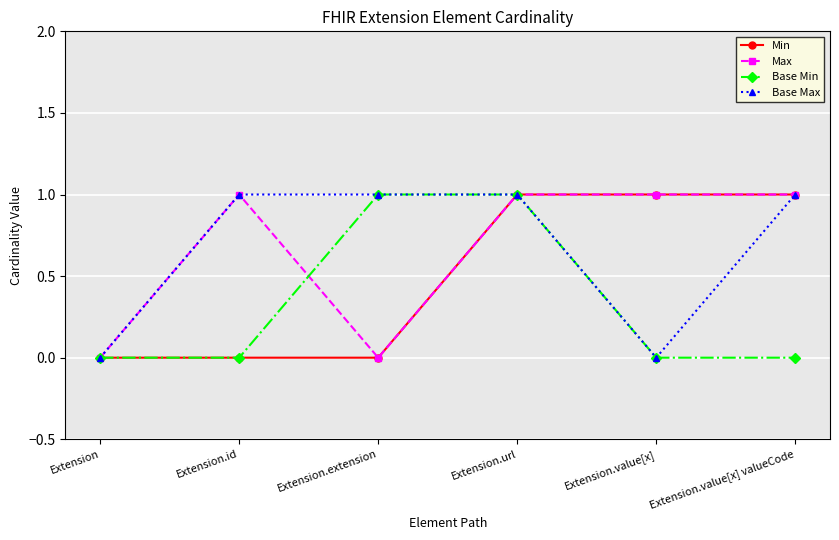

Count the number of categories in the chart.

6